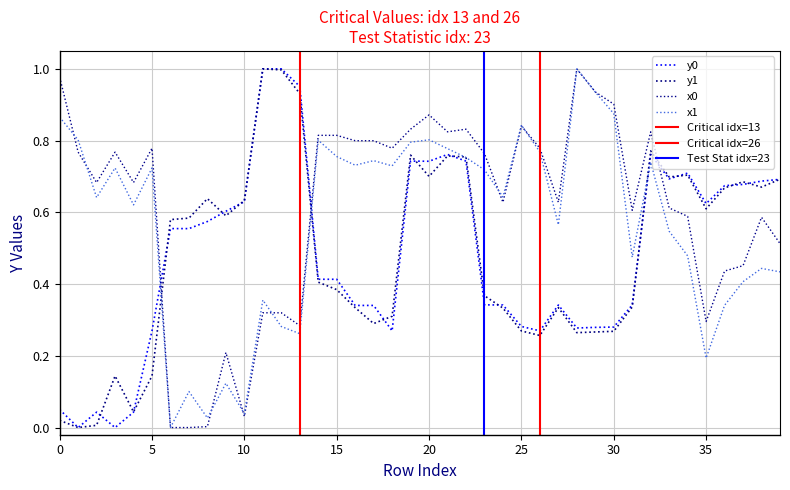

What is the spread (max minus min) of values at 7?

0.6